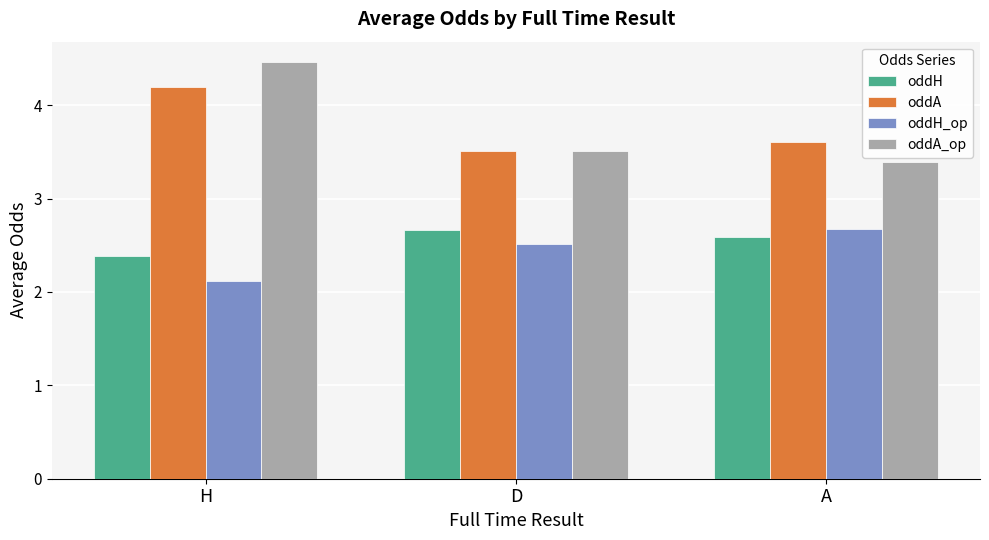

At which category is the sum across all series the highest?

H